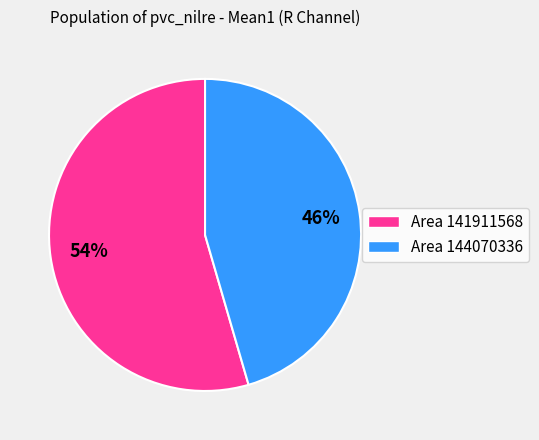

Is the sum of Area 144070336 and Area 141911568 greater than half?

Yes